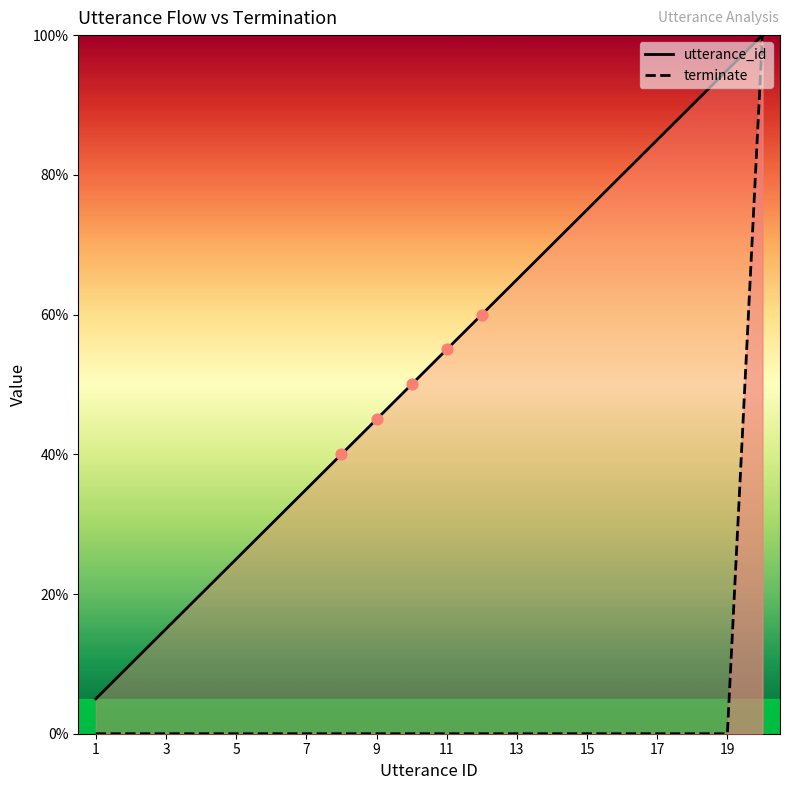

Which series contains the lowest Y value?

terminate